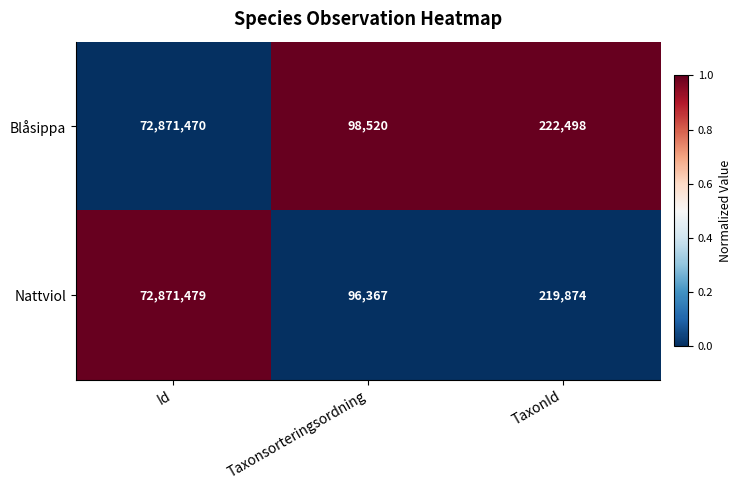

Is it true that Nattviol equals 96367 at Taxonsorteringsordning?

True